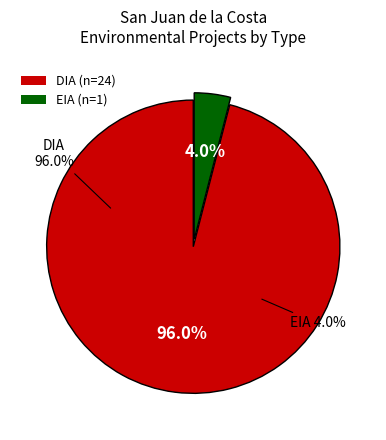

What is the total percentage of EIA and DIA?

100.0%